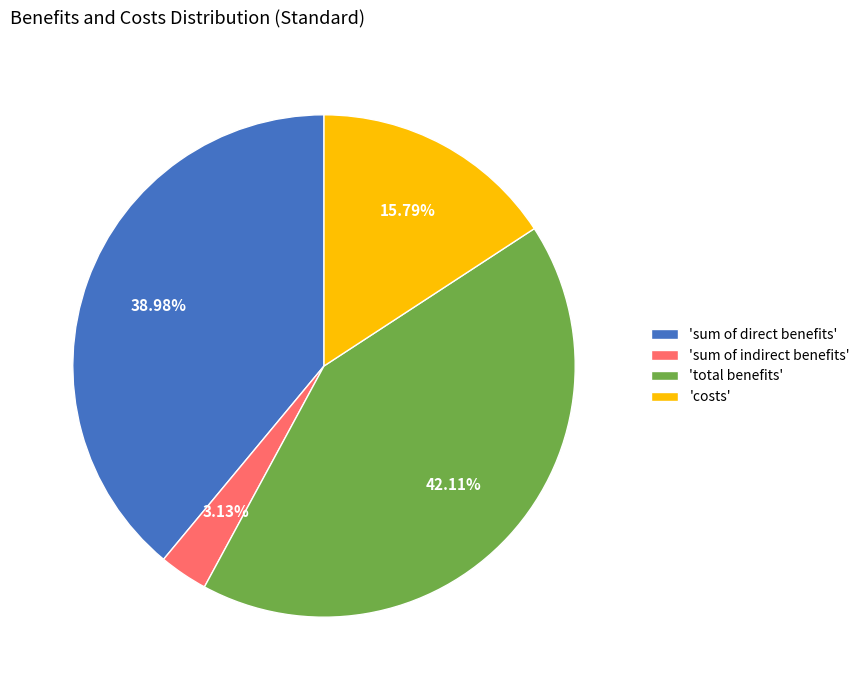

Combined, do 'sum of direct benefits' and 'sum of indirect benefits' account for over 50%?

No